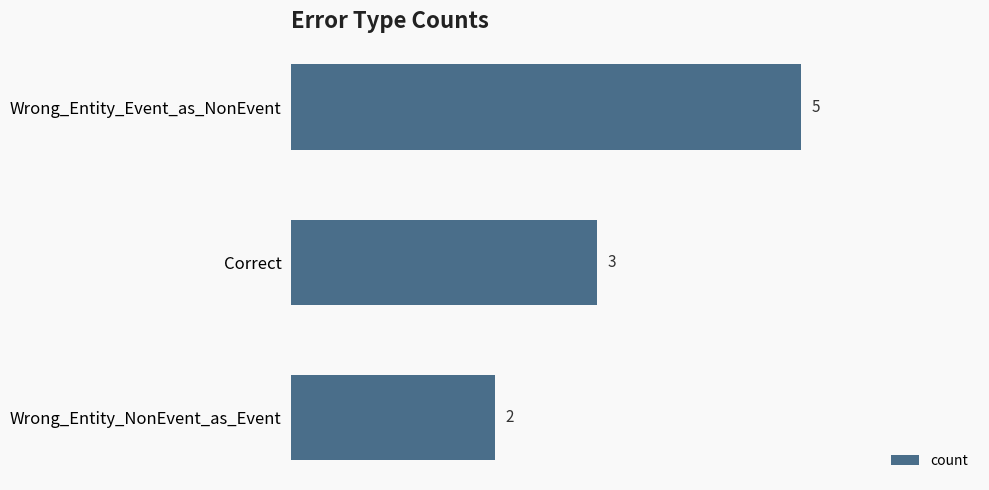

Are the bars grouped side by side (vs. stacked)?

No